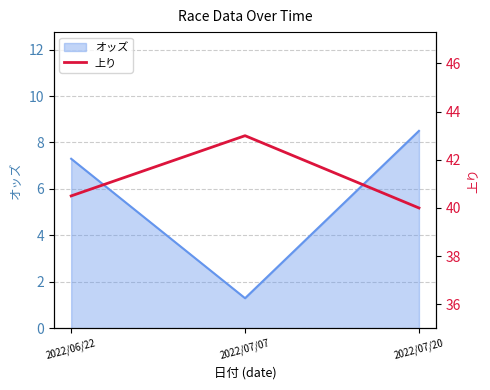

Rank the categories by value from highest to lowest.

2022/07/07, 2022/06/22, 2022/07/20